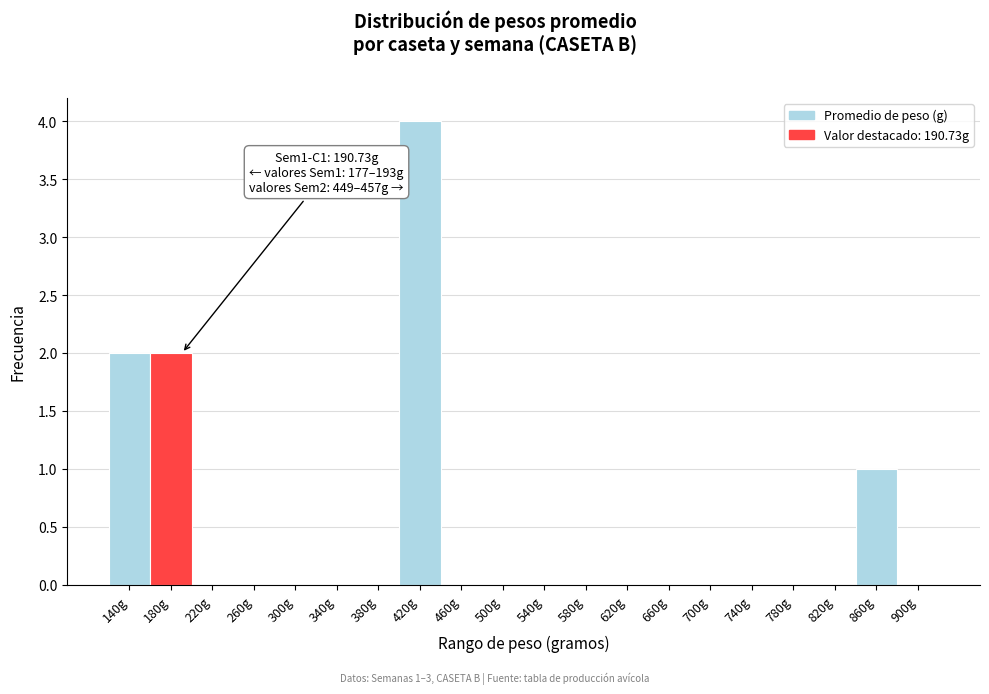

What is the sum of all values?

9